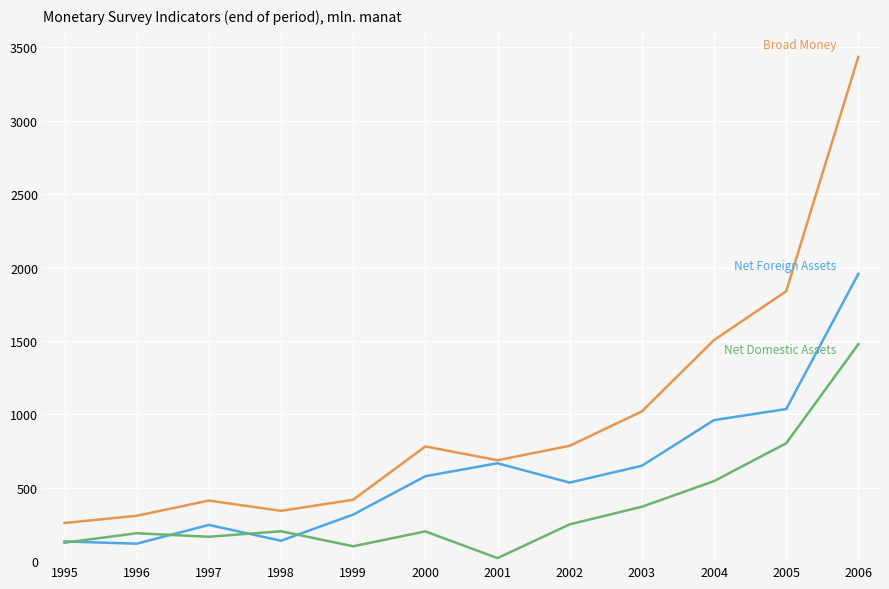

Which label corresponds to the largest value in the chart?

2006